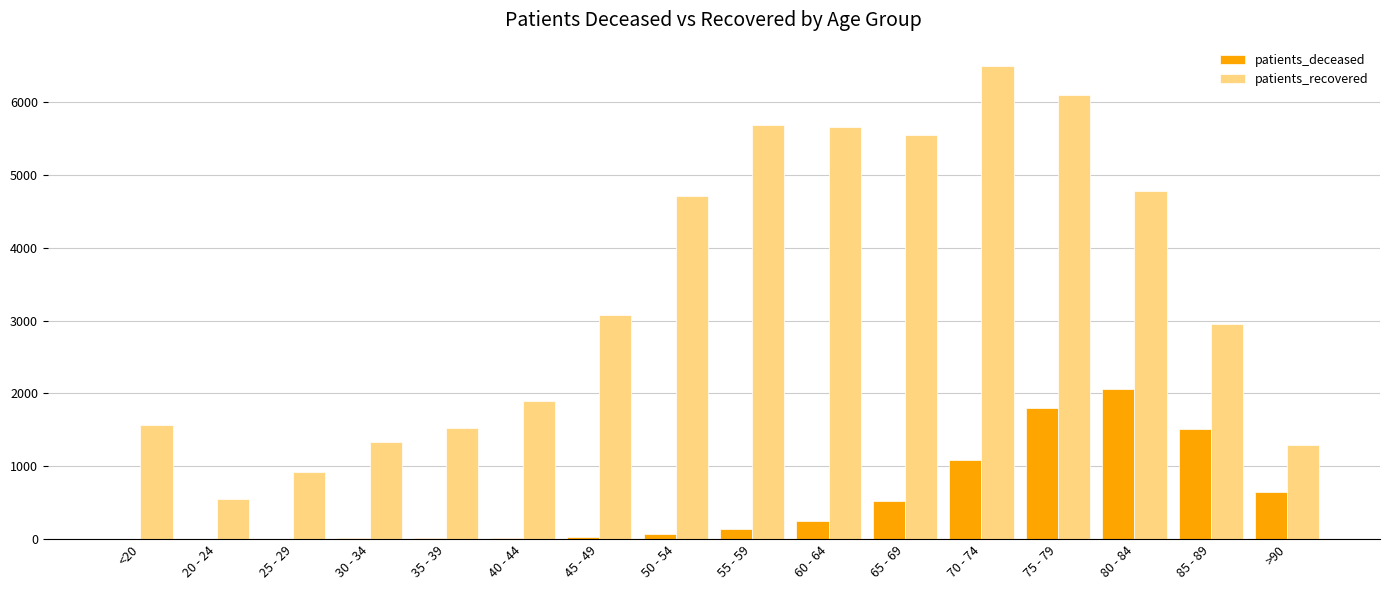

Which series has the largest total across all categories?

patients_recovered